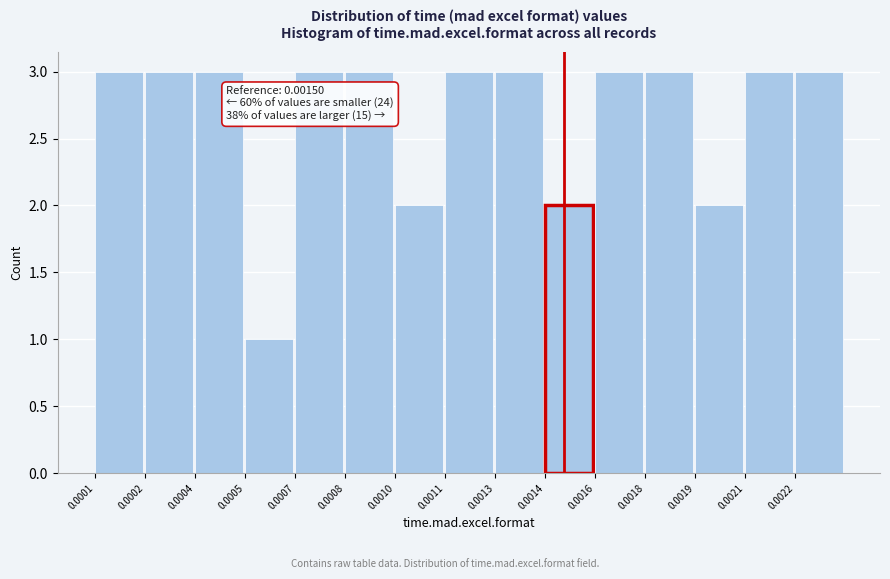

Reading left to right, transcribe all the data shown in this chart.

0.0001=3	0.0002=3	0.0004=3	0.0005=1	0.0007=3	0.0008=3	0.0010=2	0.0011=3	0.0013=3	0.0014=2	0.0016=3	0.0018=3	0.0019=2	0.0021=3	0.0022=3